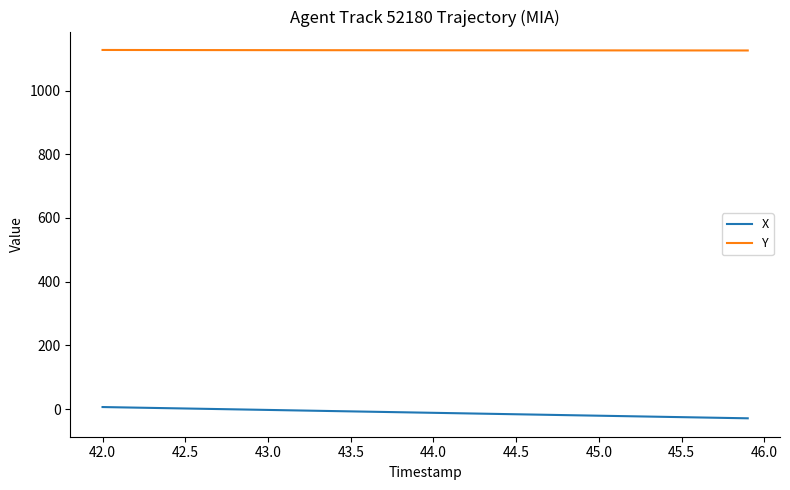

Which series has the largest total across all categories?

Y